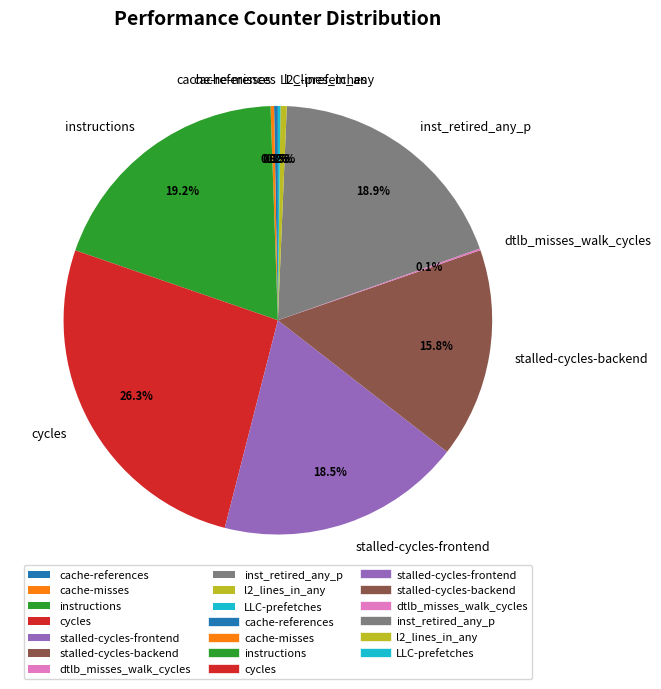

To the nearest percent, what is the difference between the largest and smallest slice percentages?

26%